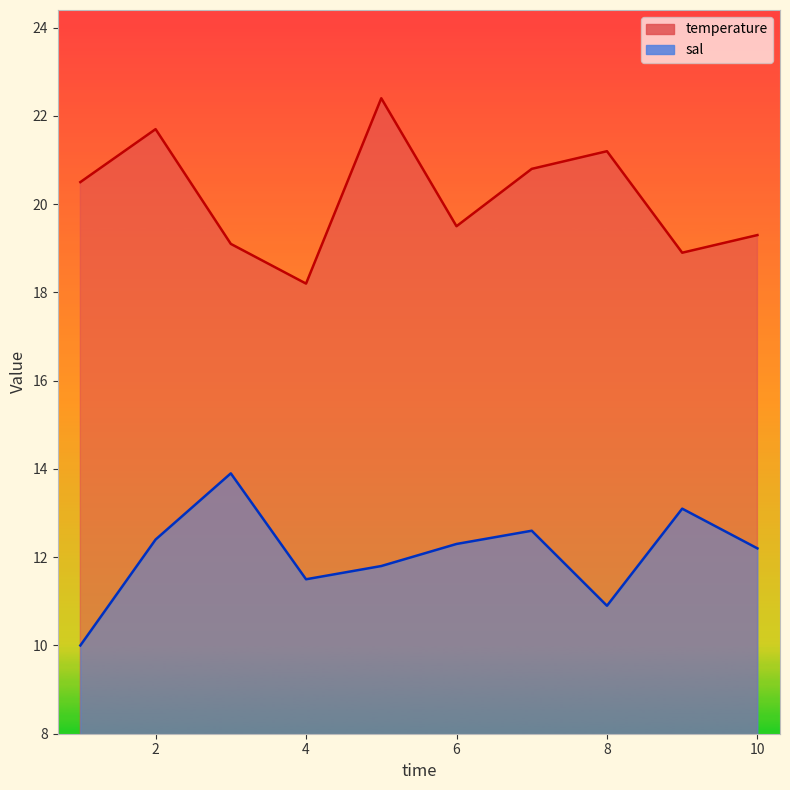

What is the spread (max minus min) of values at 4?

6.7